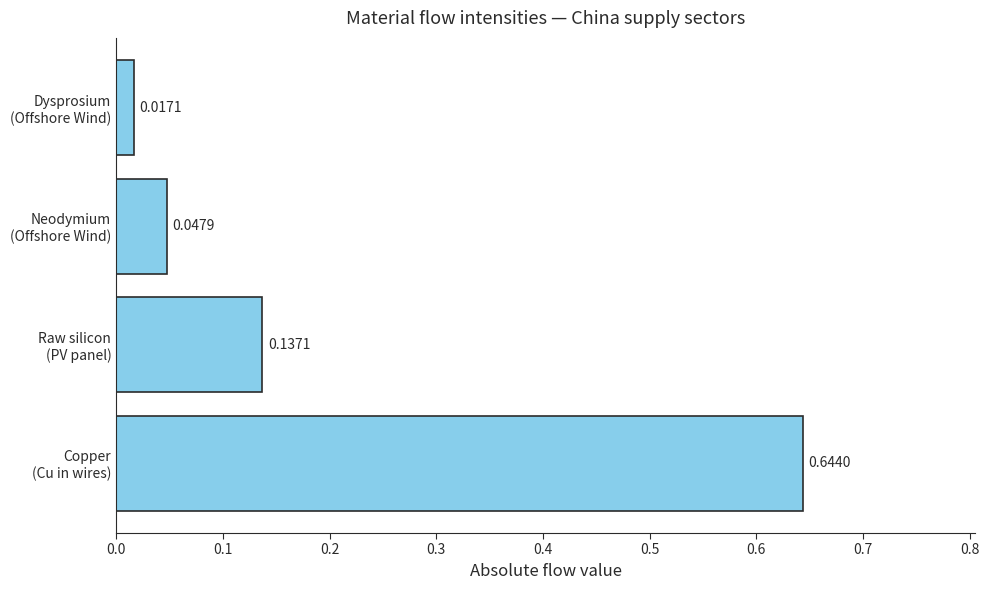

What is the sum of all values?

0.8